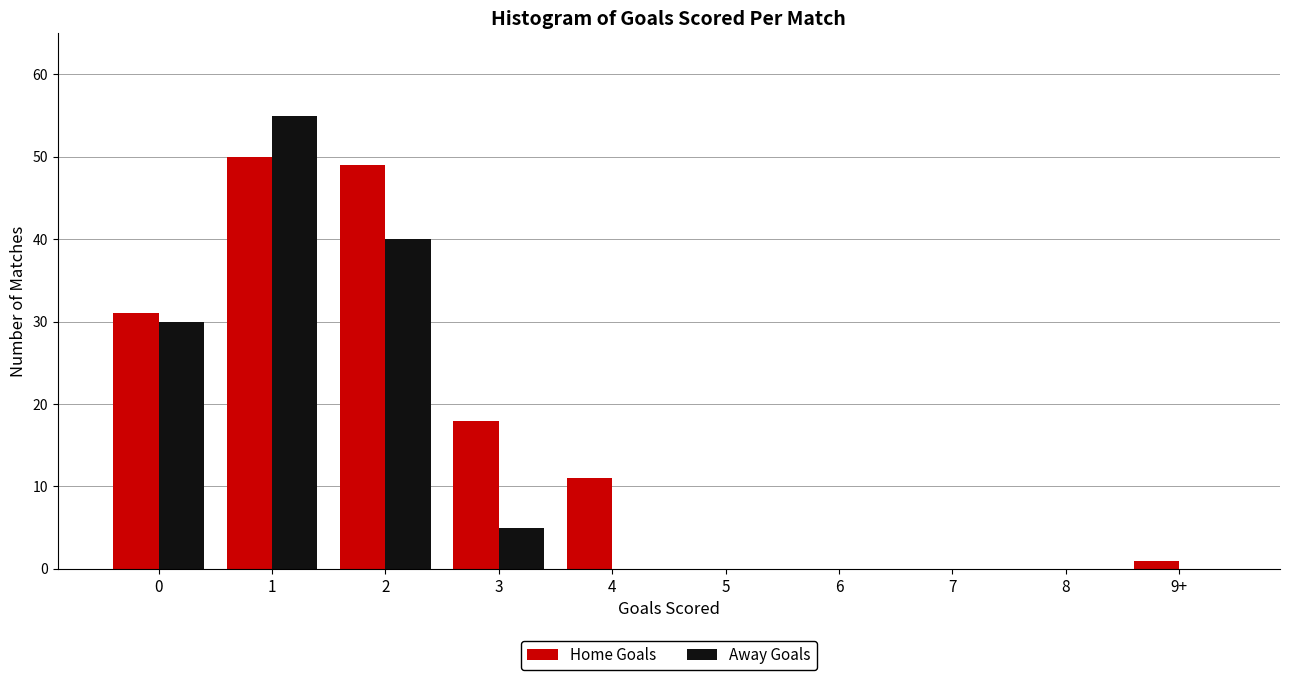

Reading left to right, list all the values displayed in this chart.

Home Goals: 0=31	1=50	2=49	3=18	4=11	5=0	6=0	7=0	8=0	9+=1
Away Goals: 0=30	1=55	2=40	3=5	4=0	5=0	6=0	7=0	8=0	9+=0